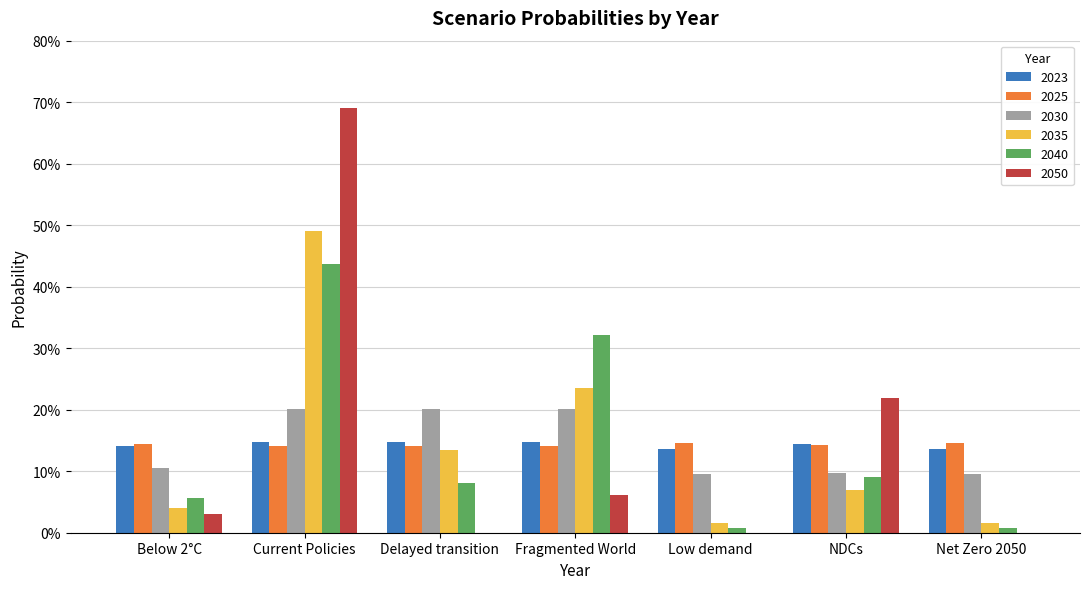

What is the difference between the maximum and minimum values in the 2035 series?

0.5